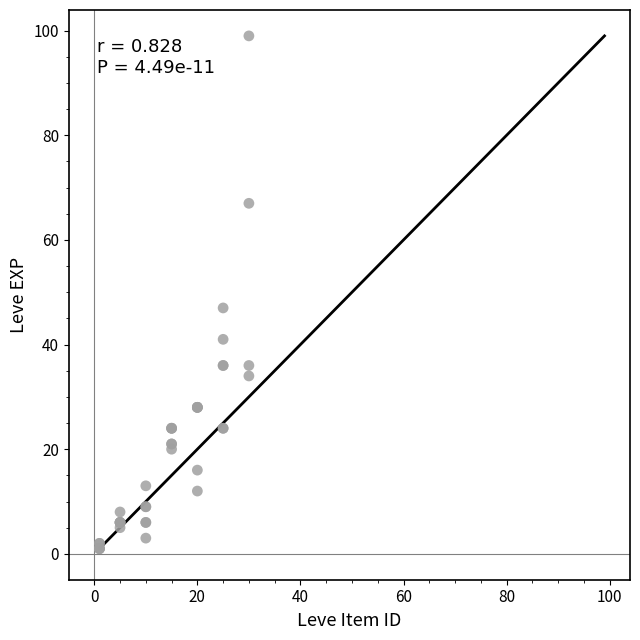

What Y value in the scatter plot is closest to 50?

47